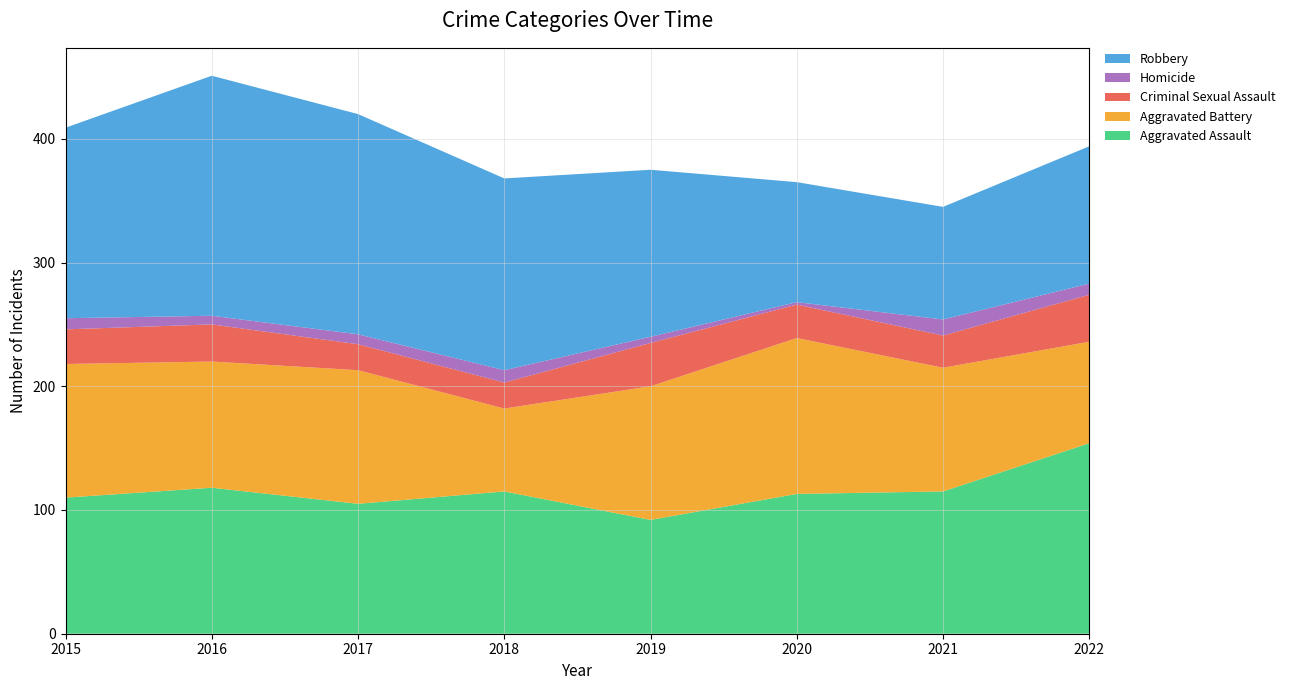

Reading left to right, list all the values displayed in this chart.

Aggravated Assault: 110	118	105	115	92	113	115	154
Aggravated Battery: 108	102	108	67	108	126	100	82
Criminal Sexual Assault: 28	30	21	21	35	27	26	38
Homicide: 9	7	8	10	5	2	13	9
Robbery: 154	194	178	155	135	97	91	111